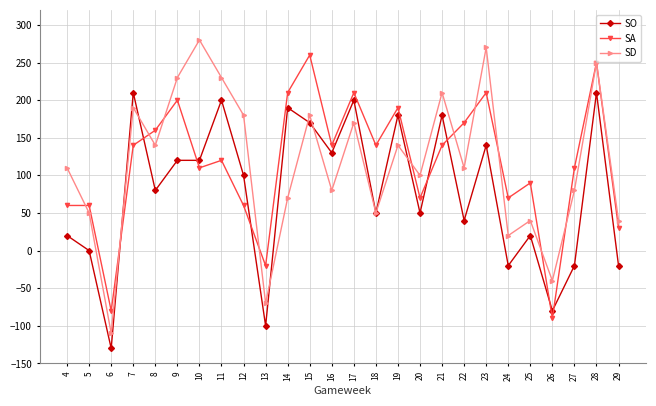

In SD, how many points are higher than both neighbors (excluding endpoints)?

9